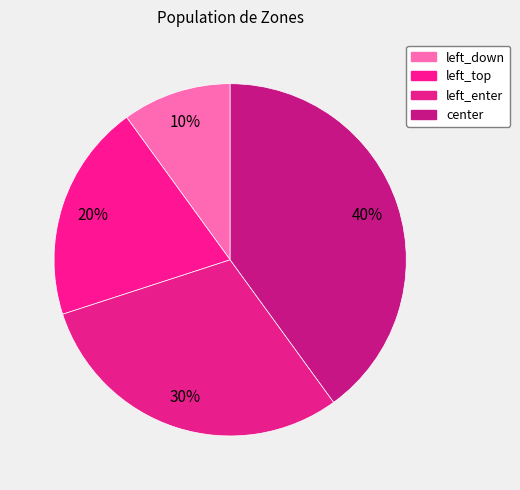

Count the number of slices in the pie.

4